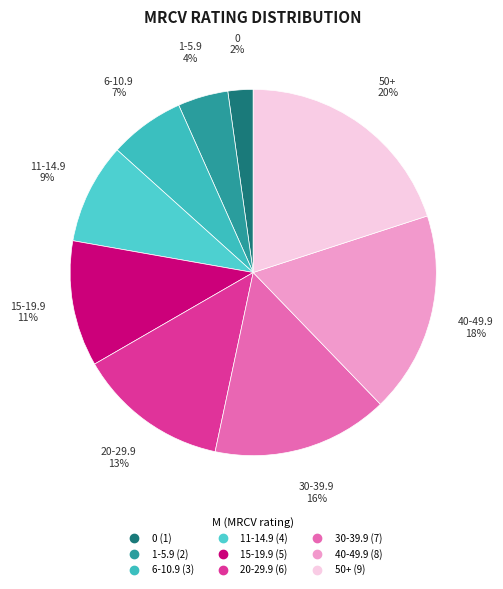

The 6-10.9 slice represents 7% of the pie. True or false?

True